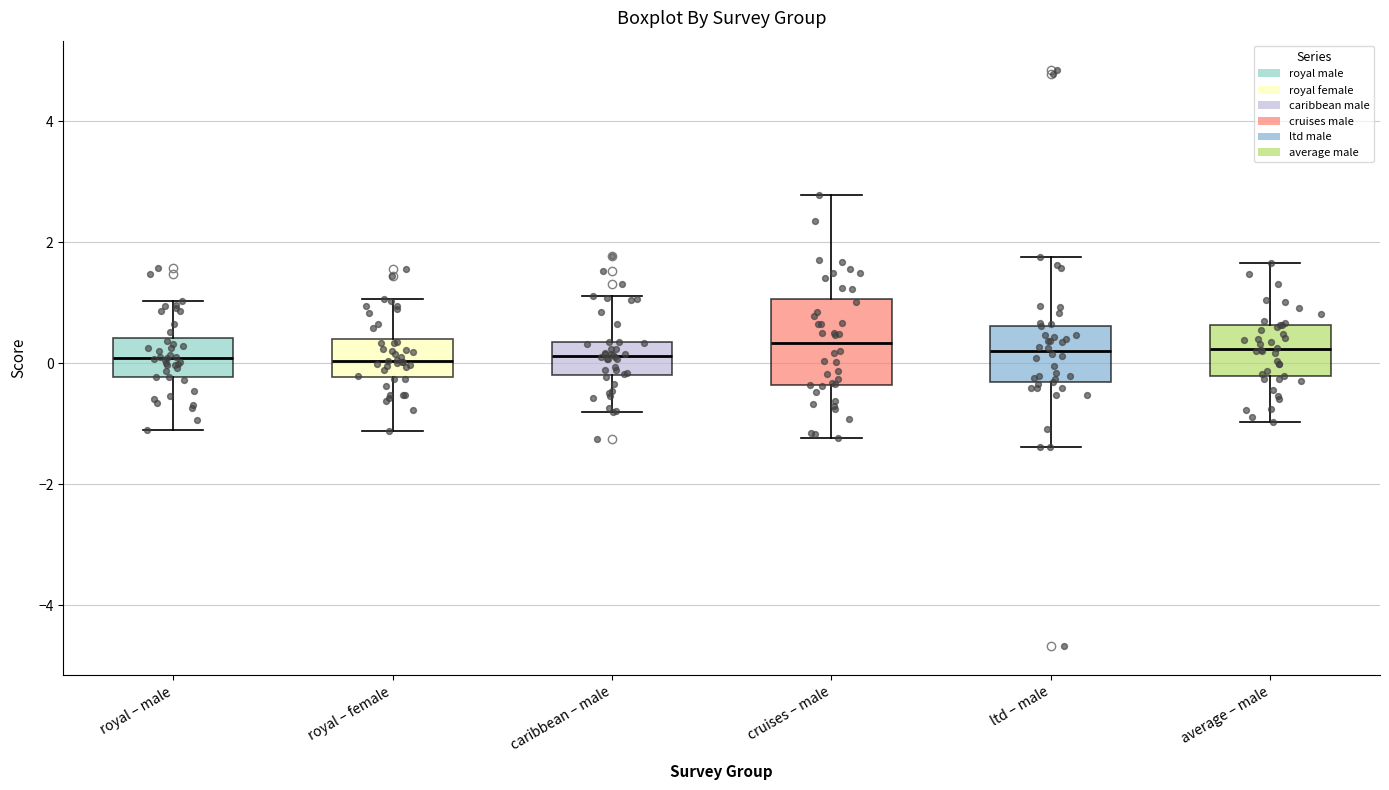

Reading left to right, transcribe this box plot: for each box, give where its median line is, the range the box spans, and where its two whiskers end, as read against the y-axis. The values are not printed on the chart, so give them approximately, as read against the axis.

royal – male: median 0.0, box -0.2 to 0.4, whiskers -1.0 to 1.0
royal – female: median 0.0, box -0.2 to 0.4, whiskers -1.2 to 1.0
caribbean – male: median 0.2, box -0.2 to 0.4, whiskers -0.8 to 1.2
cruises – male: median 0.4, box -0.4 to 1.0, whiskers -1.2 to 2.8
ltd – male: median 0.2, box -0.4 to 0.6, whiskers -1.4 to 1.8
average – male: median 0.2, box -0.2 to 0.6, whiskers -1.0 to 1.6